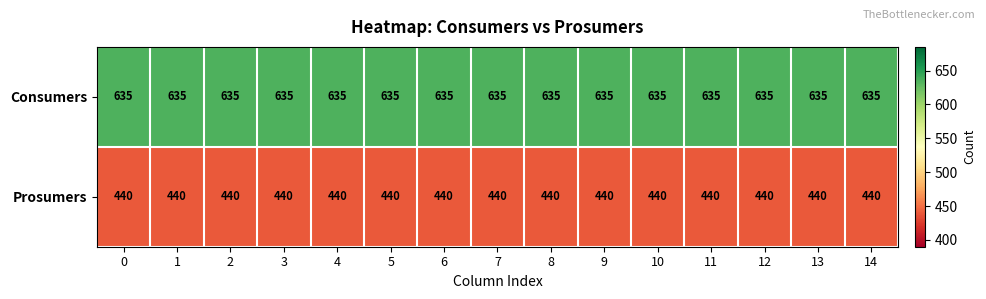

What is the average value of the Consumers series?

635